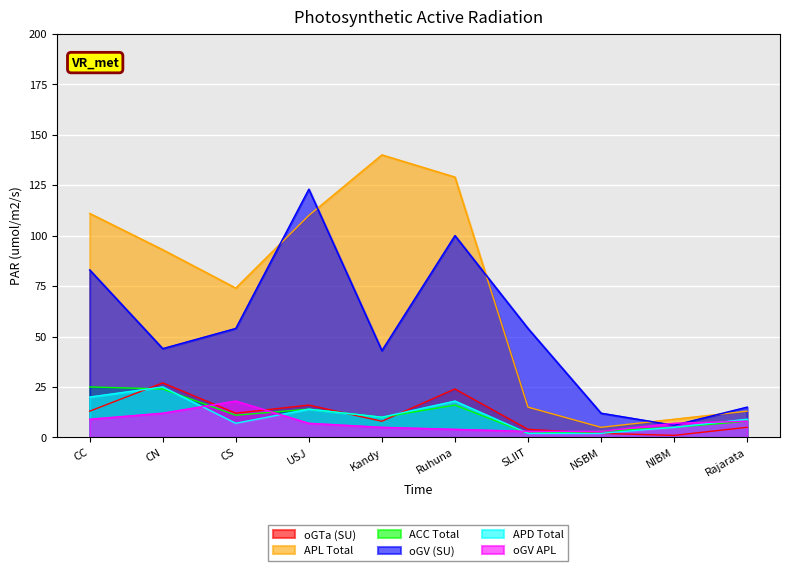

What are all the series names shown in the legend?

oGTa (SU), APL Total, ACC Total, oGV (SU), APD Total, oGV APL